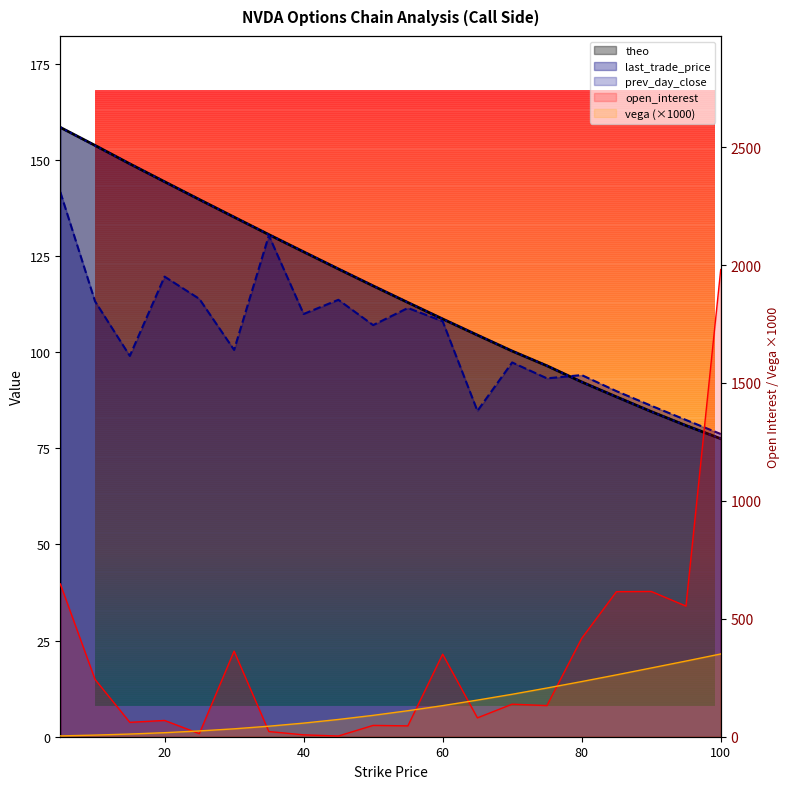

Does the chart display data point markers on the line(s)?

No